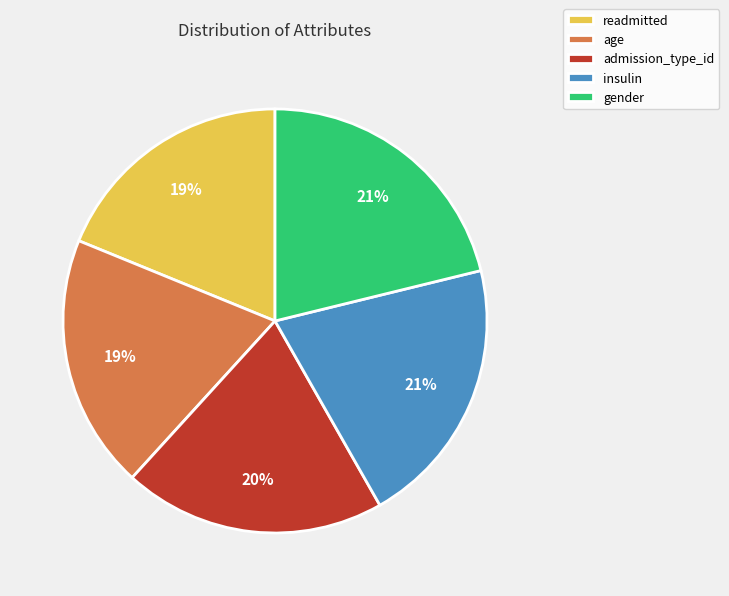

What is the ratio of the value at gender to the value at admission_type_id?

1.1